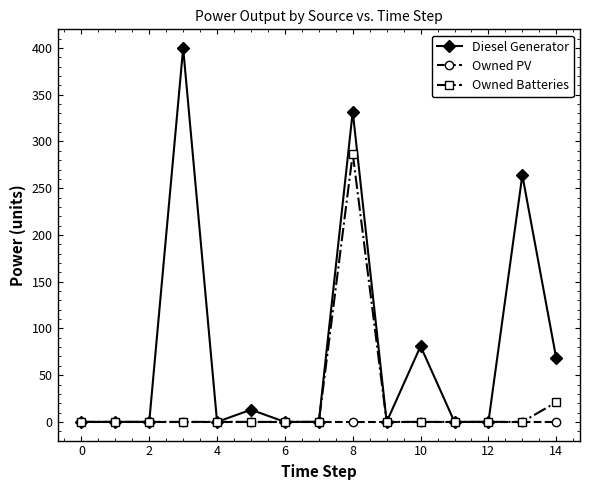

True or false: Diesel Generator has more than 0 points higher than both neighbors.

True